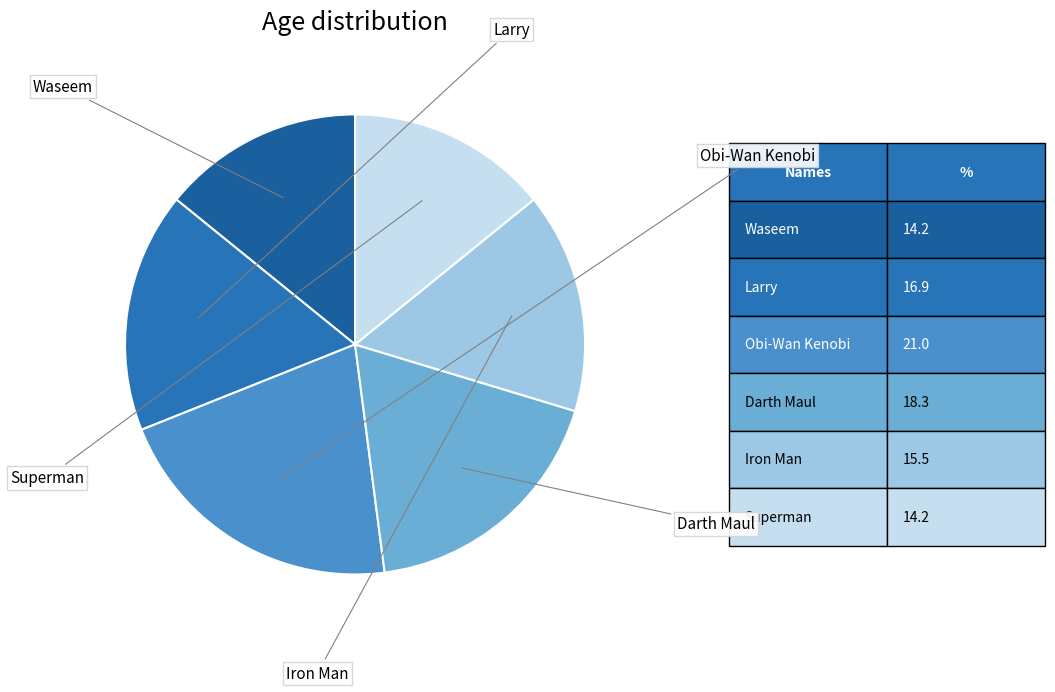

How many segments does this pie chart have?

6